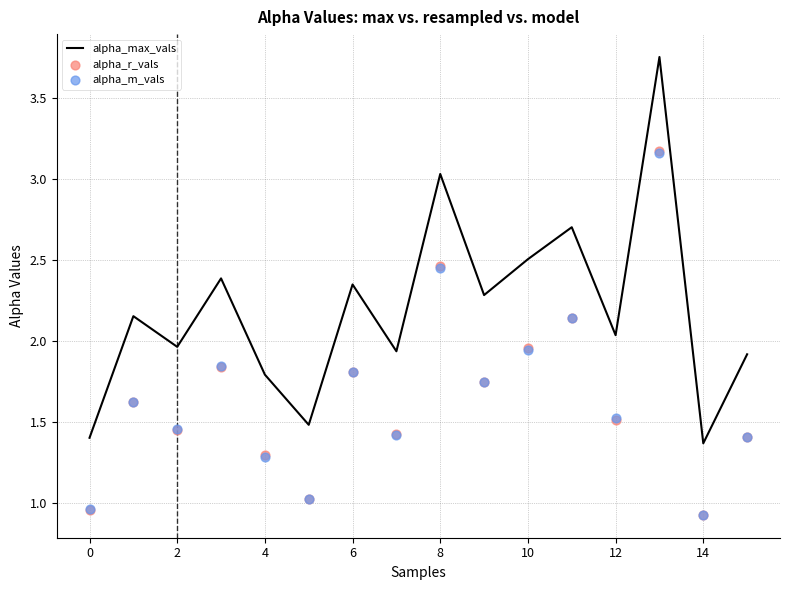

Which series has the largest Y range (max minus min)?

alpha_max_vals